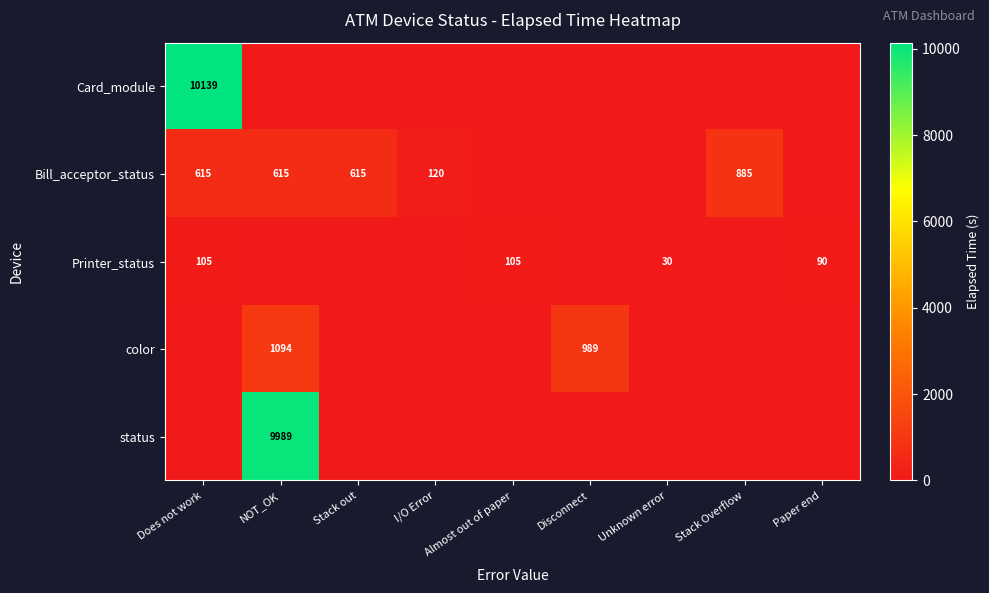

True or false: Printer_status has a value of 27 at Does not work.

False